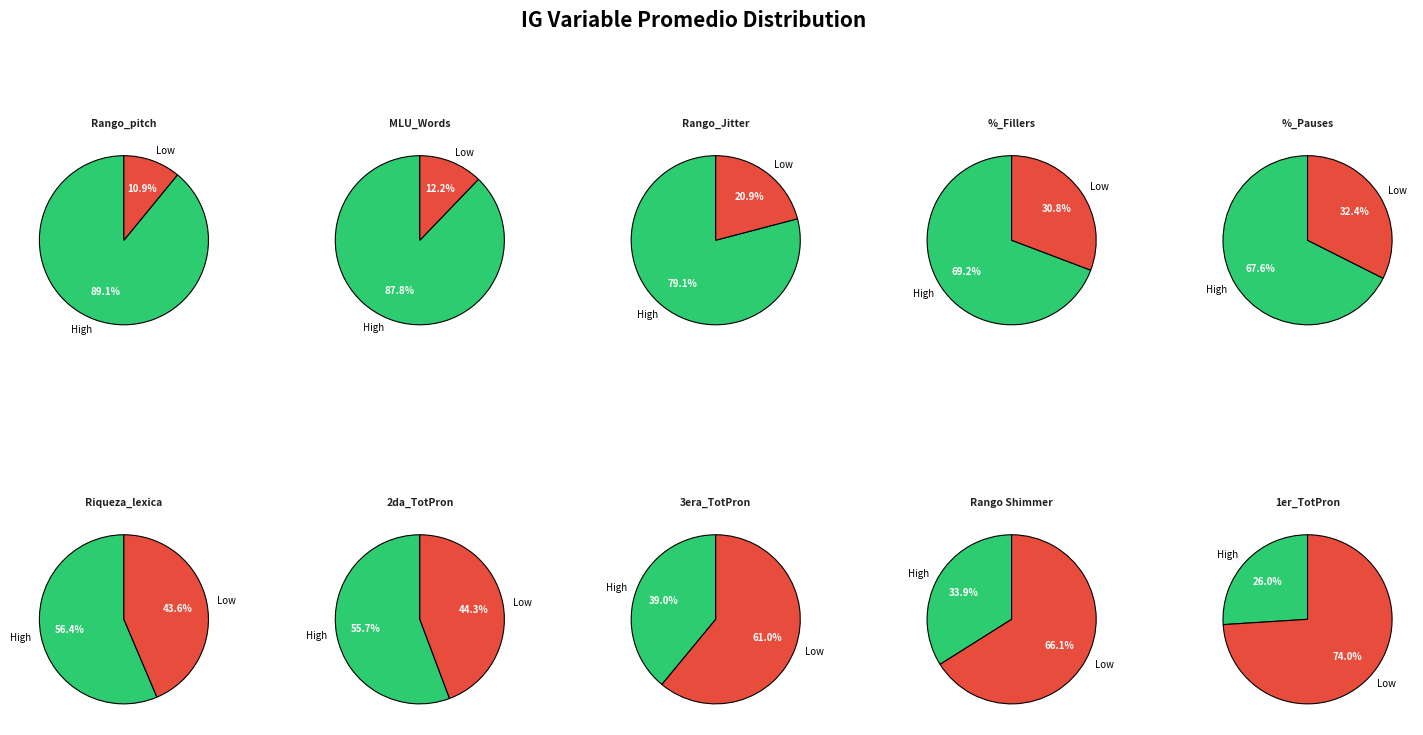

True or false: IG_1er_TotPron accounts for 1% of the total.

False